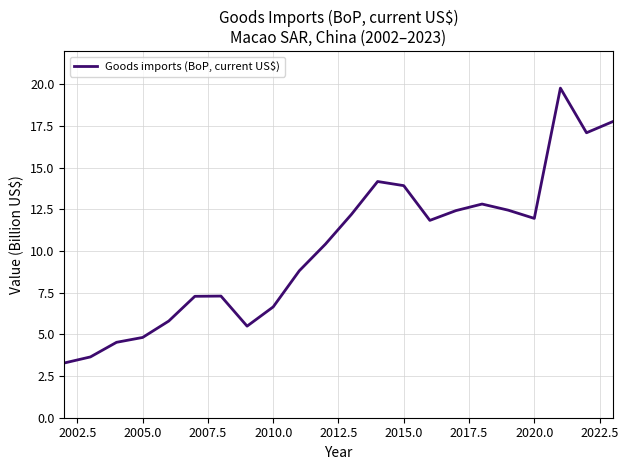

What is the difference between the maximum and minimum values?

16.5